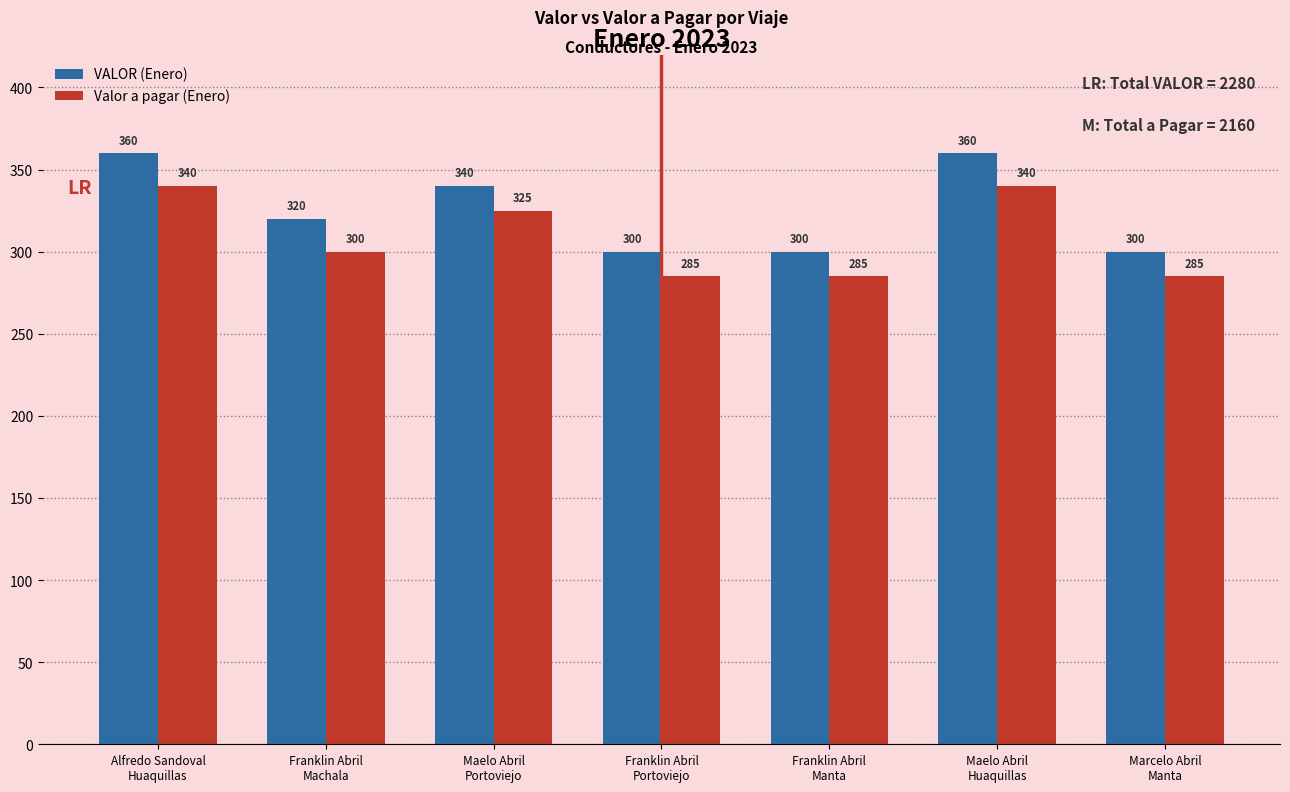

Which series changed the most between Franklin Abril
Manta and Maelo Abril
Huaquillas?

VALOR (Enero)